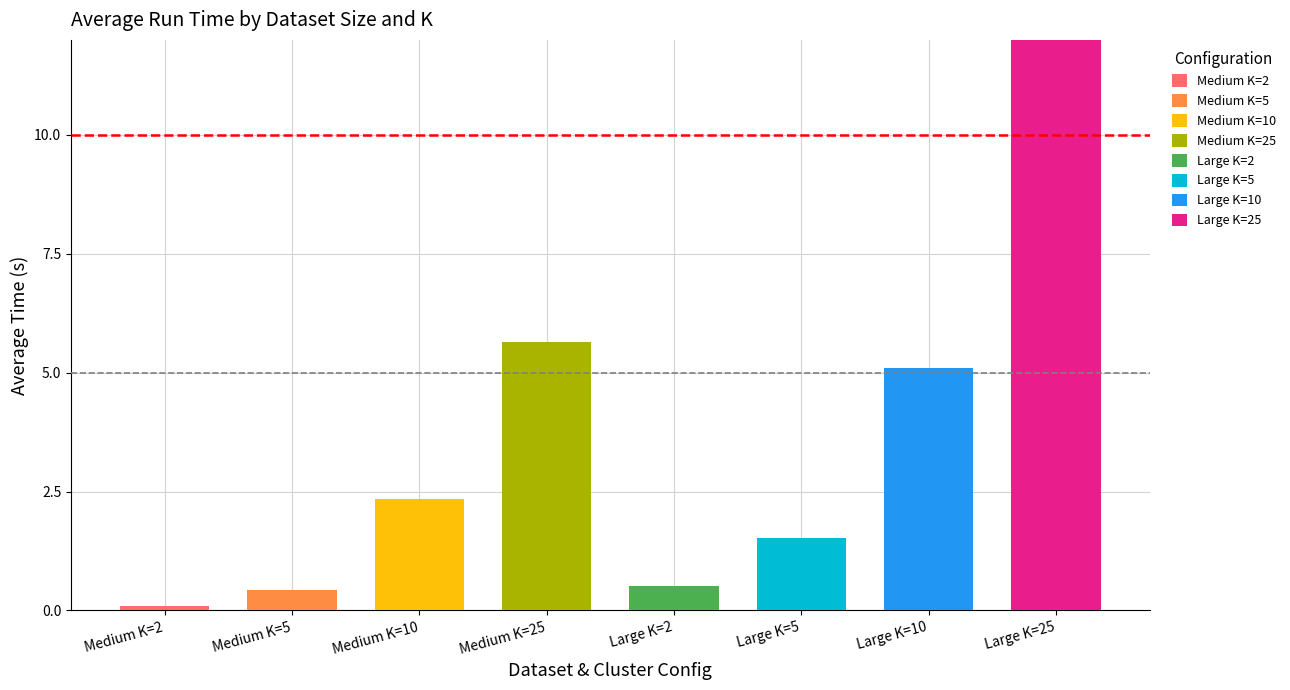

True or false: the data shows 1.5 at Large K=5.

True